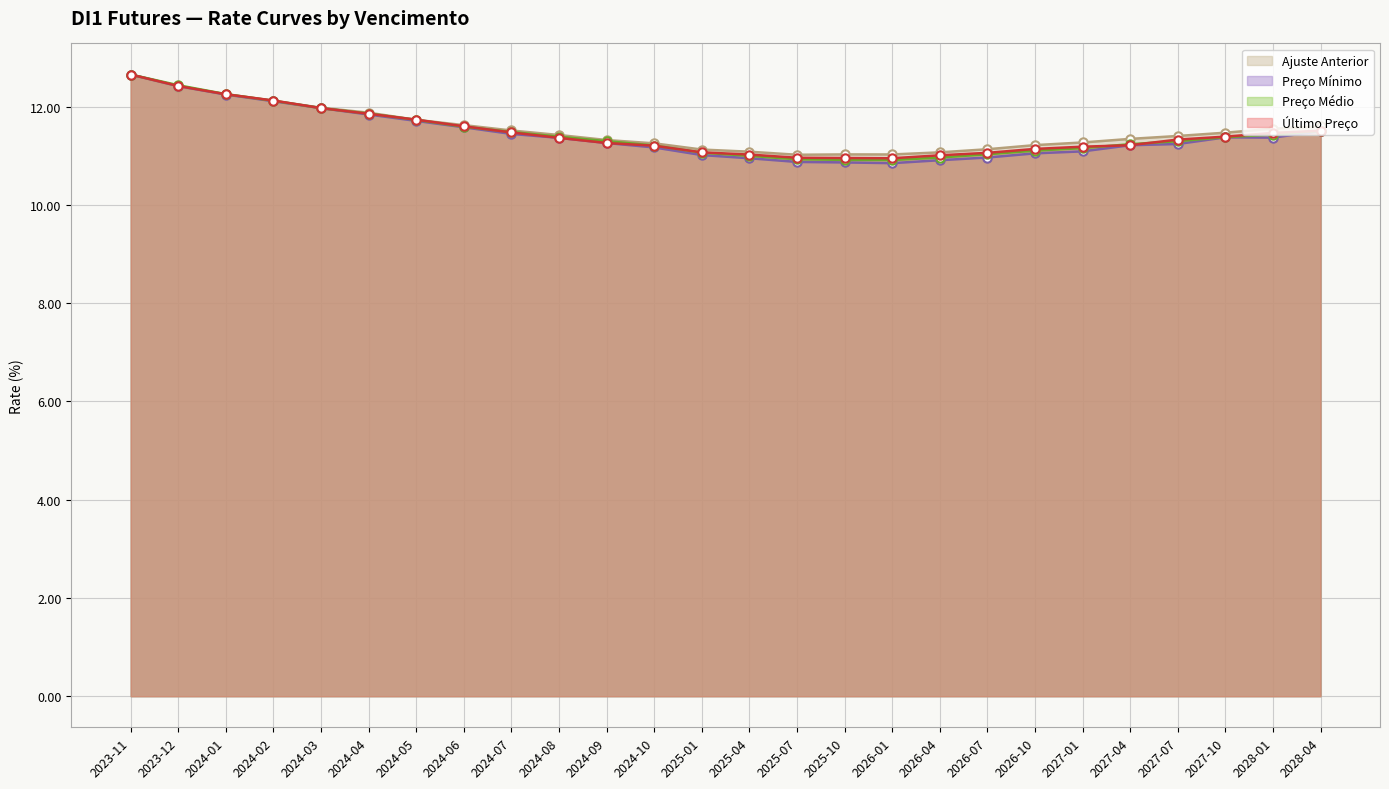

True or false: Preço Médio has a value of 10.9 at 2025-10.

True